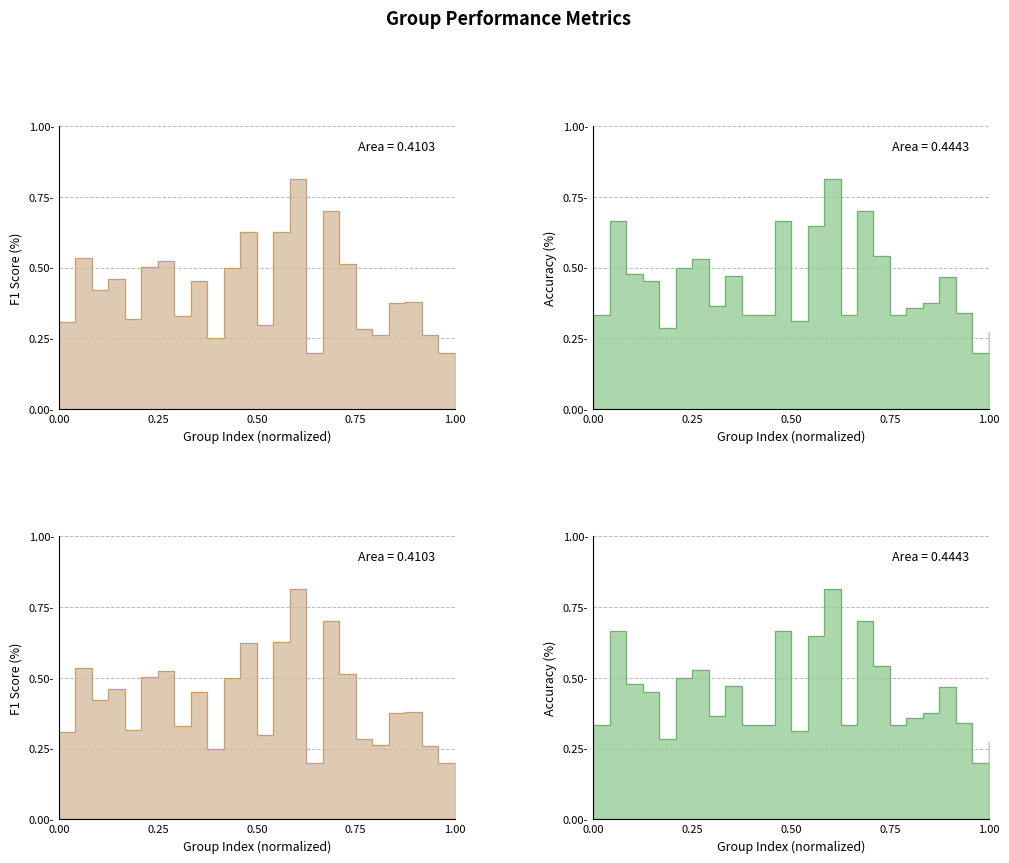

True or false: accuracy_line has more than 1 points higher than both neighbors.

True